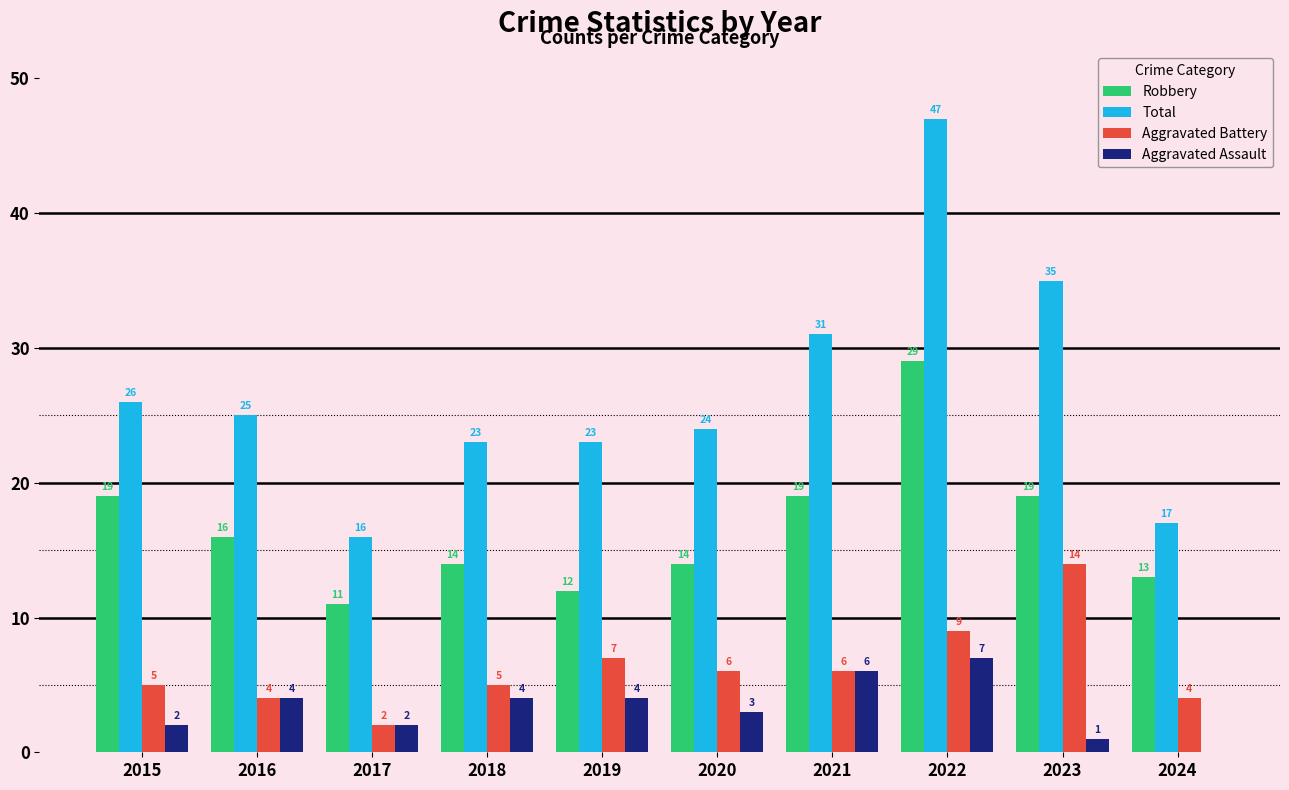

What is the sum of all Aggravated Battery values?

62